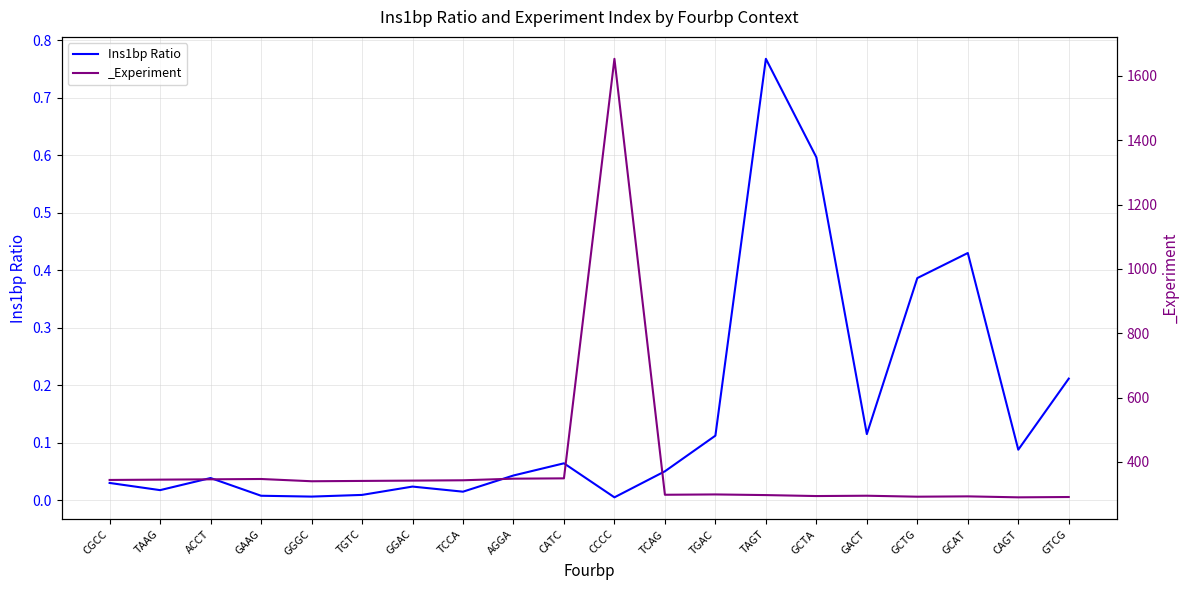

Which category has the highest value across all series?

TAGT